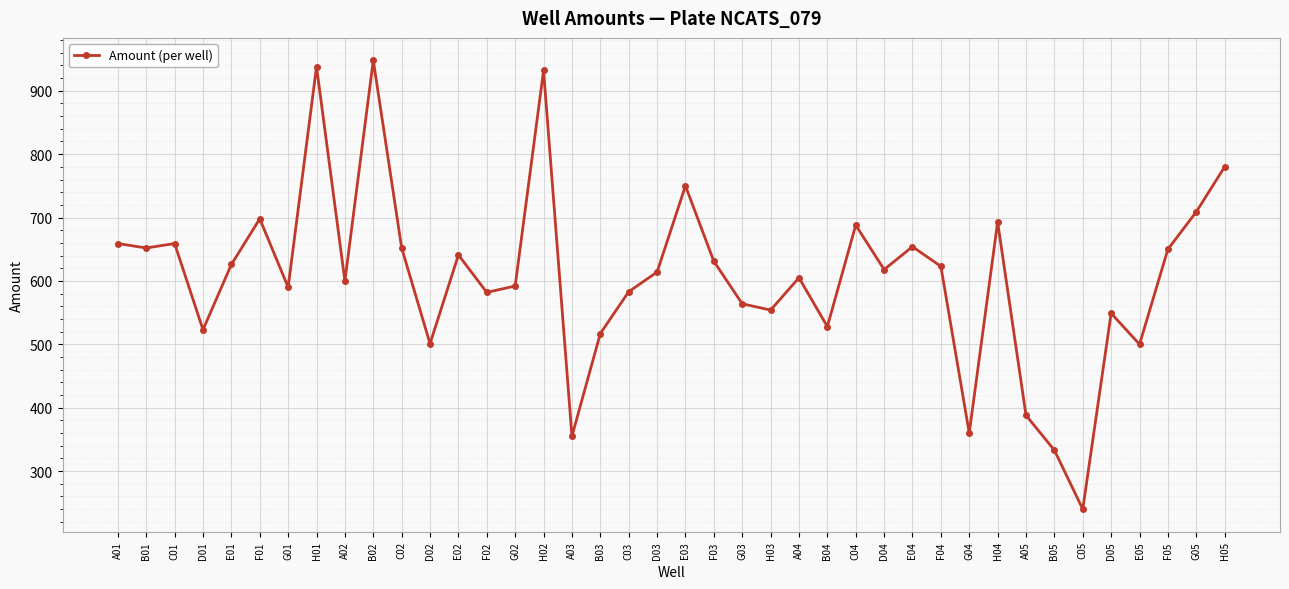

True or false: the data shows 804 at H03.

False